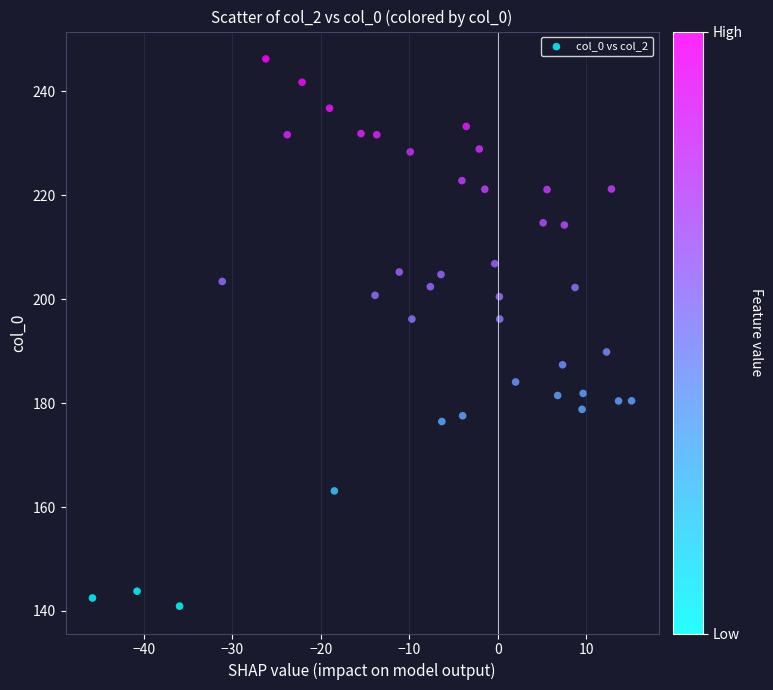

What is the range of Y values (max minus min)?

105.3